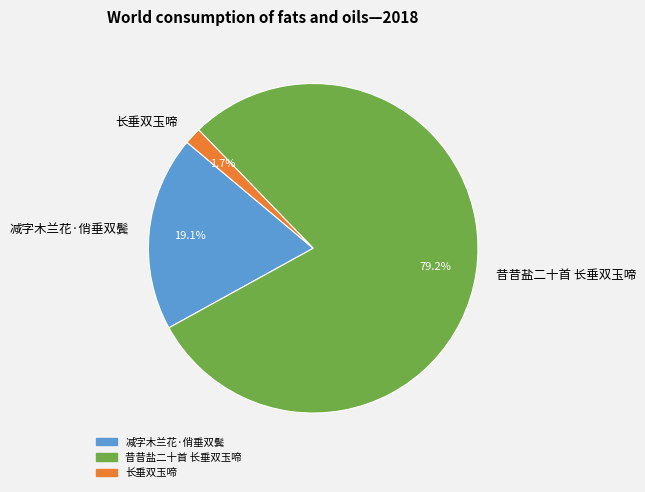

True or false: 长垂双玉啼 accounts for 2% of the total.

True